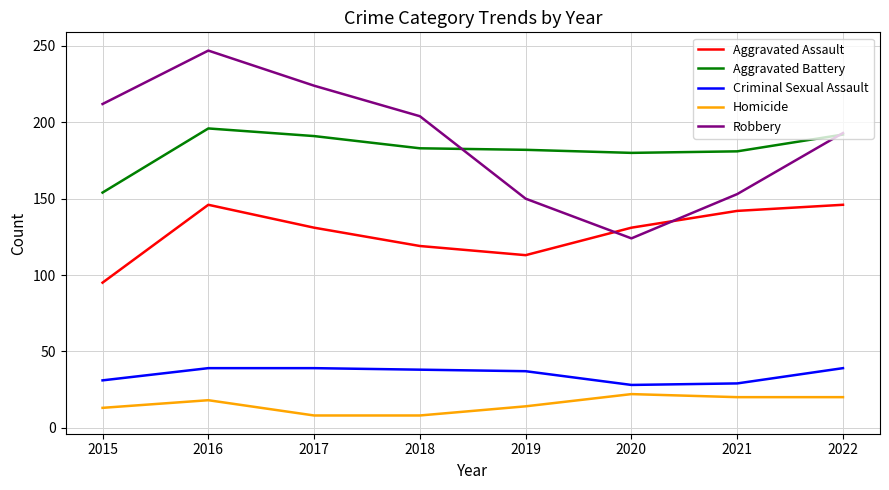

What is the approximate value of Homicide at 2019?

14